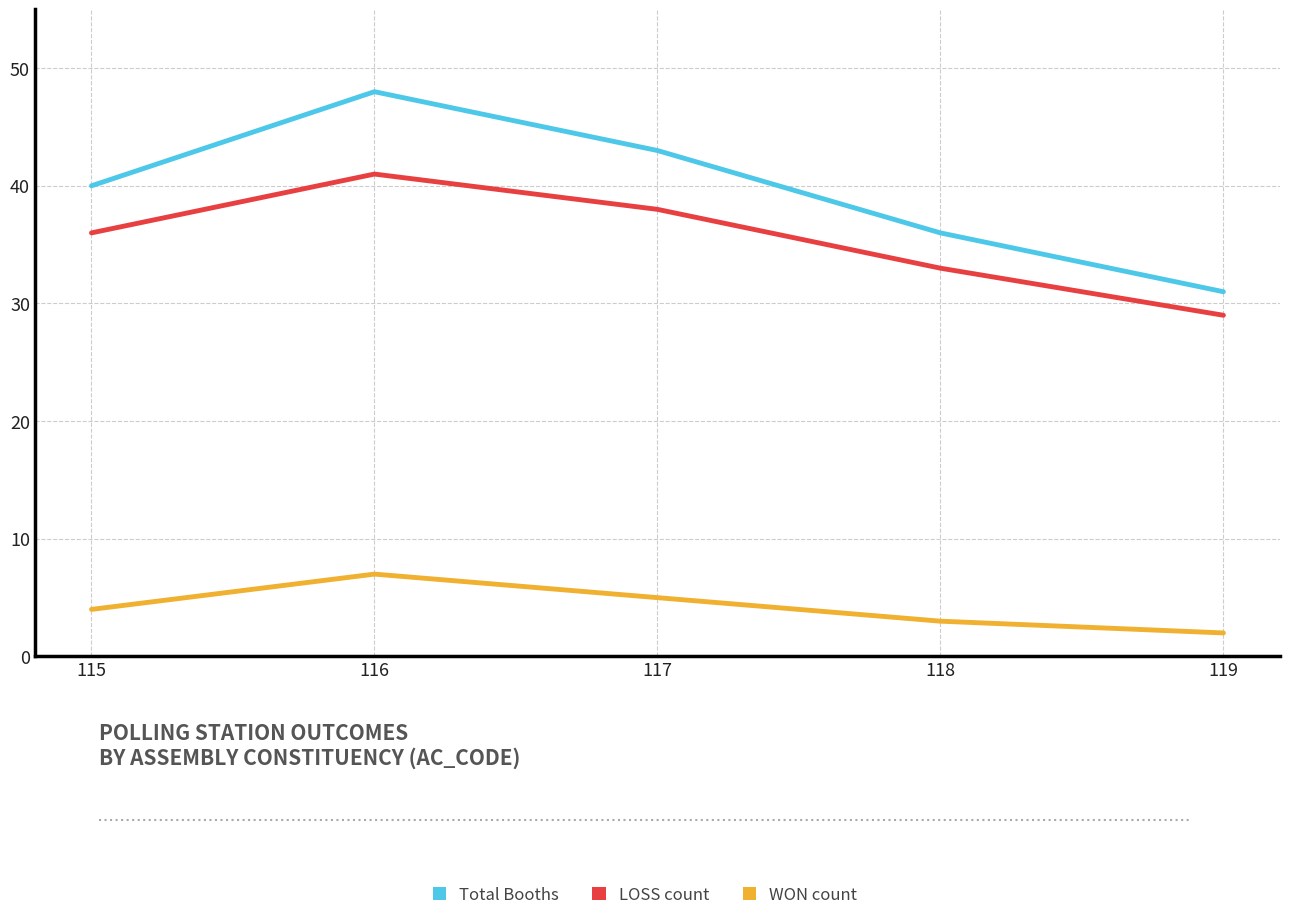

What is the difference between the second highest and second lowest values in the LOSS count series?

5